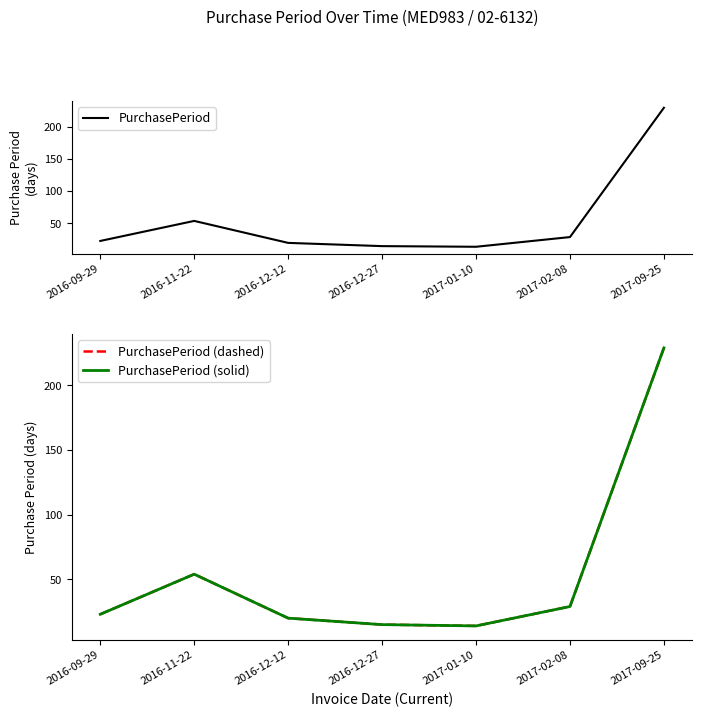

True or false: PurchasePeriod (solid) and PurchasePeriod cross at least once.

False